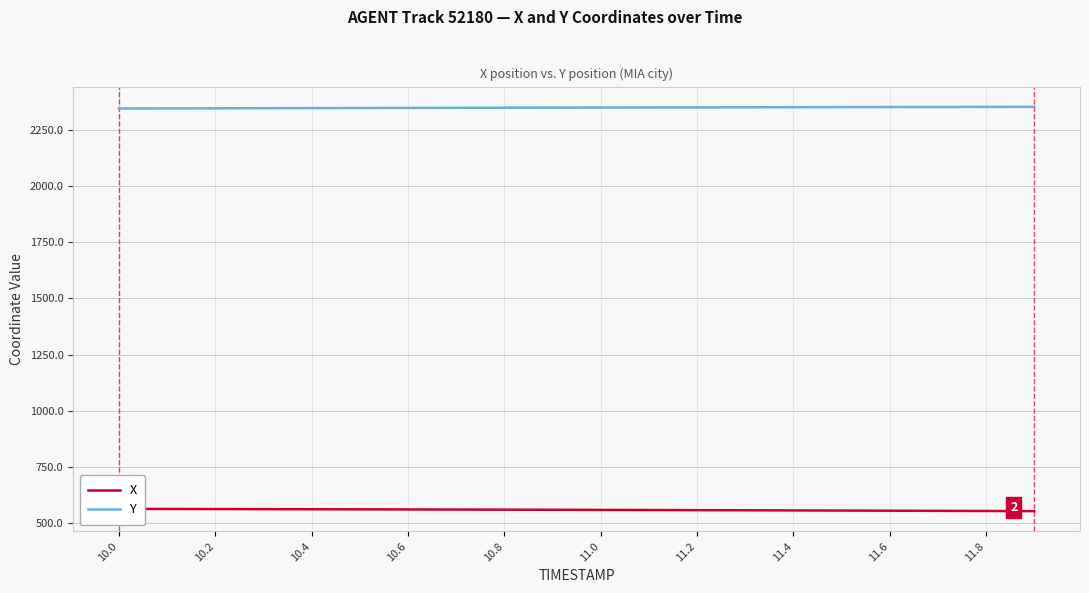

Does the chart display data point markers on the line(s)?

No